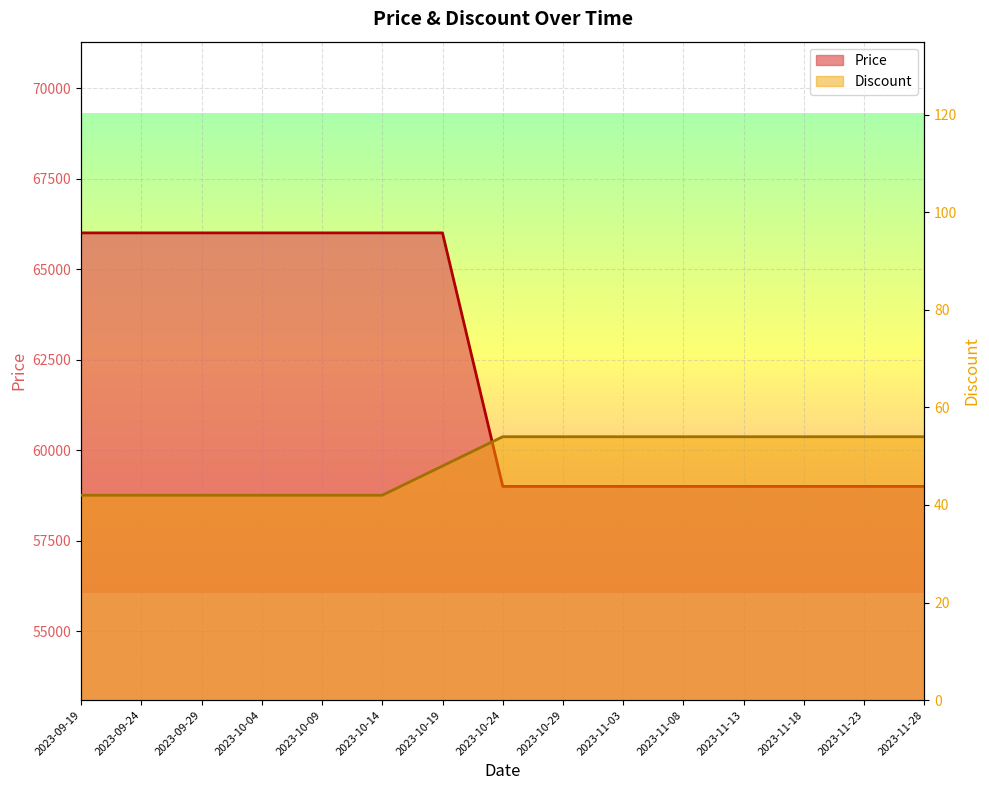

Between 2023-11-08 and 2023-11-18, which is larger?

2023-11-08